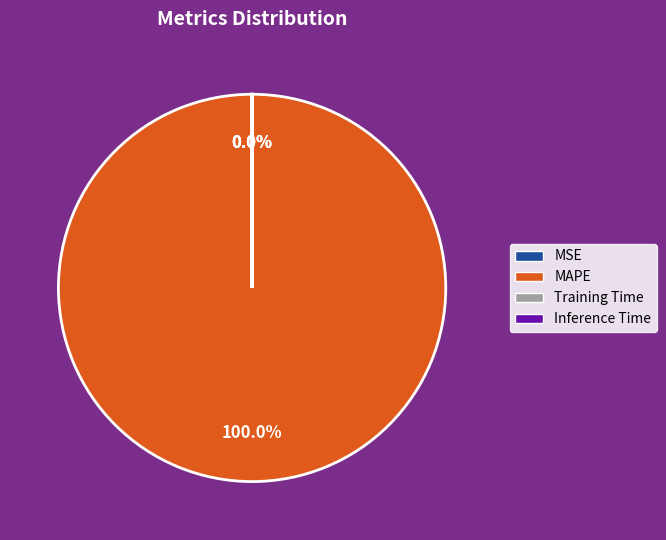

True or false: MAPE accounts for 99% of the total.

False